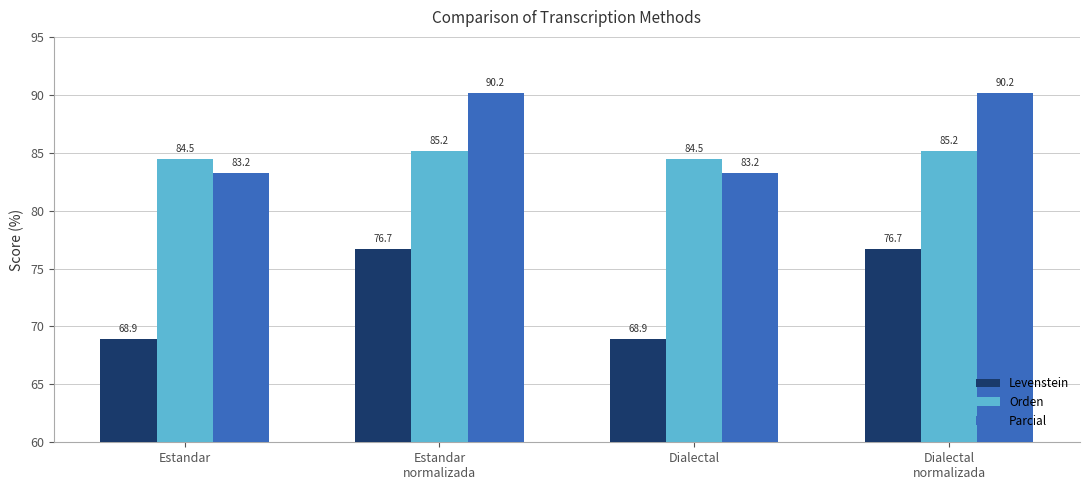

What are all the series names shown in the legend?

Levenstein, Orden, Parcial